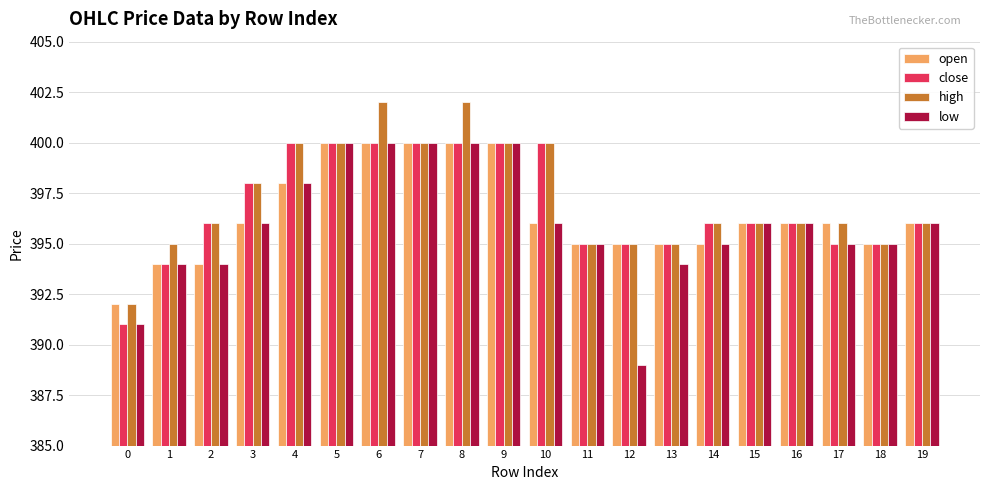

What is the value of the close bar at the 5th from the left?

400